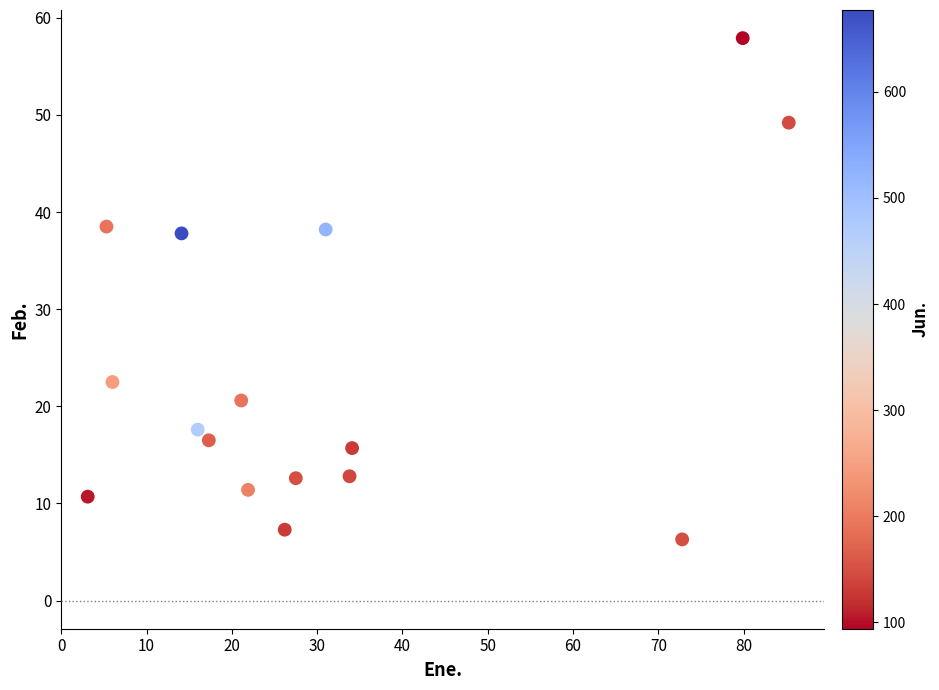

What is the range of Y values (max minus min)?

51.6